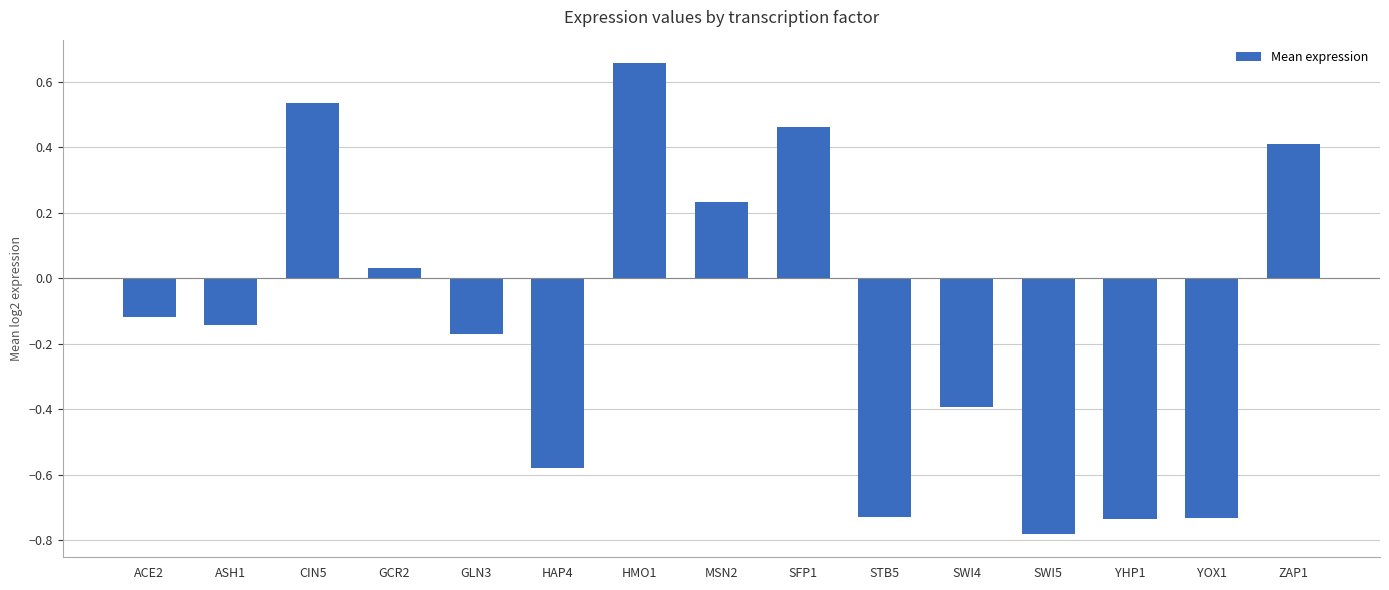

What is the label of the 8th bar from the right?

MSN2